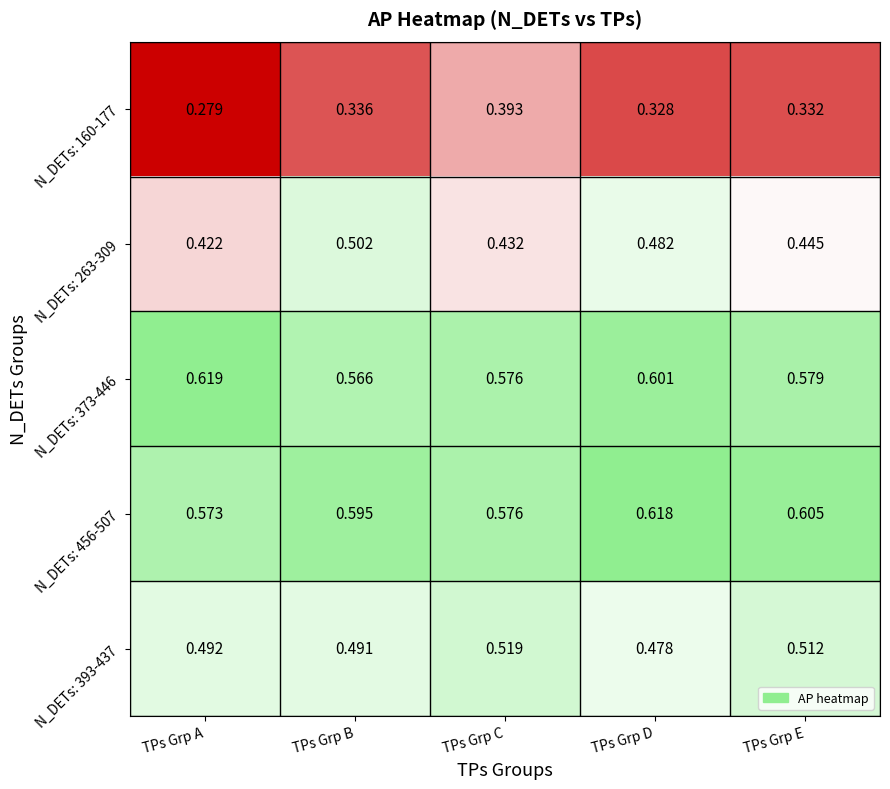

Which category has the highest value across all series?

TPs Grp A